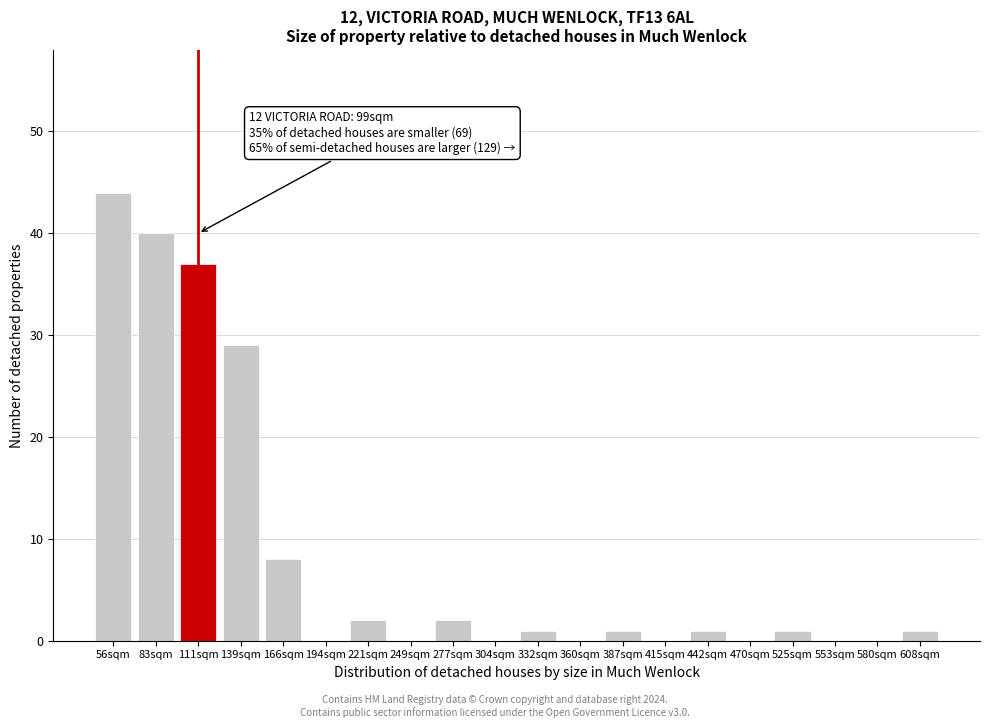

Reading left to right, what are all the values shown in this chart?

56sqm=44	83sqm=40	111sqm=37	139sqm=29	166sqm=8	194sqm=0	221sqm=2	249sqm=0	277sqm=2	304sqm=0	332sqm=1	360sqm=0	387sqm=1	415sqm=0	442sqm=1	470sqm=0	525sqm=1	553sqm=0	580sqm=0	608sqm=1